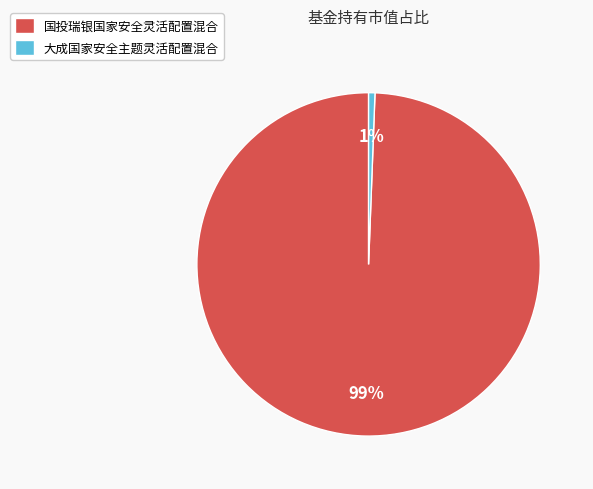

Which slice represents more than half of the pie?

国投瑞银国家安全灵活配置混合